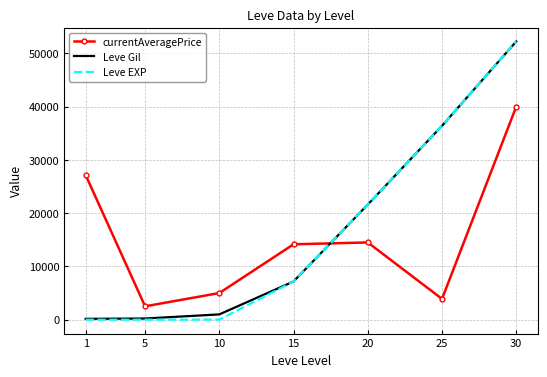

What is the lowest value of the Leve EXP series?

1.0